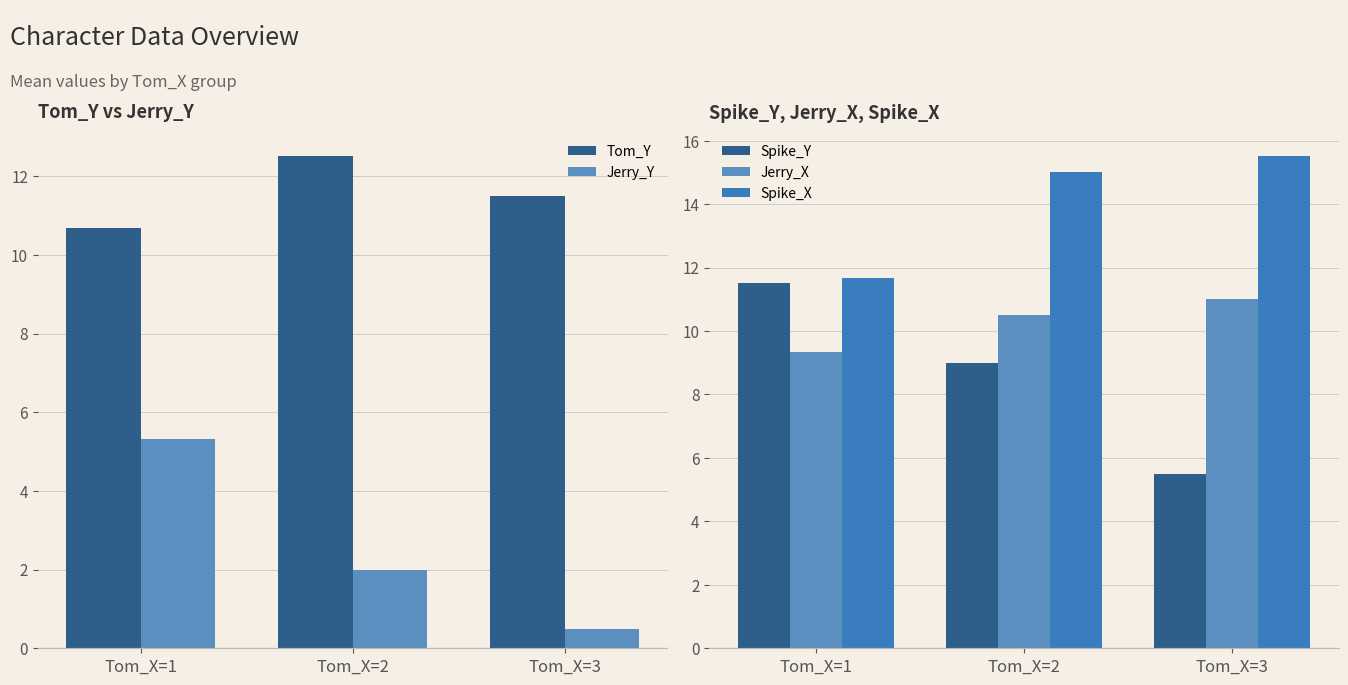

How many bars are there in total?

15